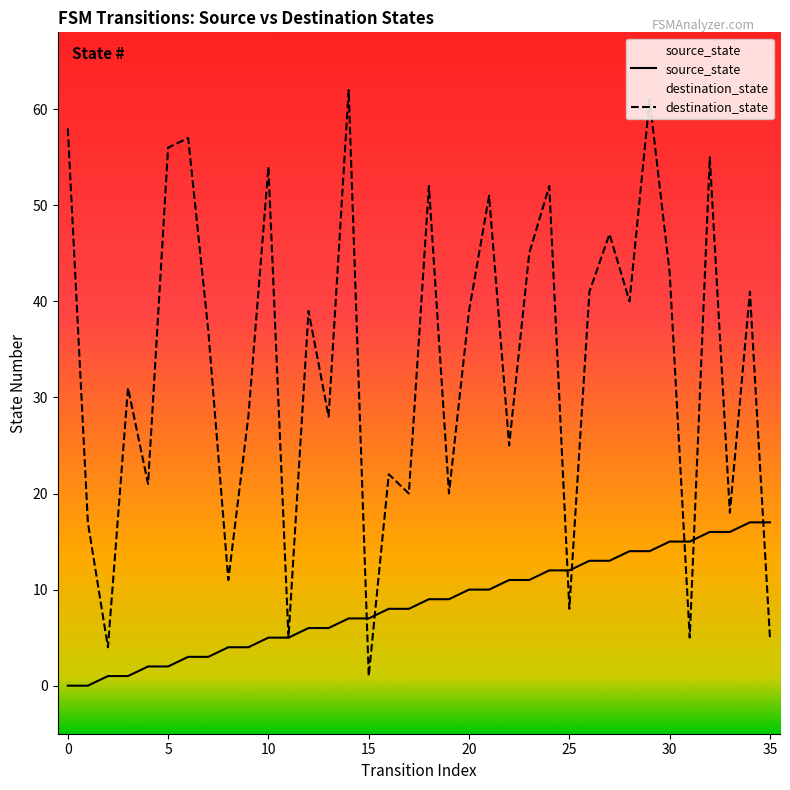

The source_state series shows 7 at 28. True or false?

False